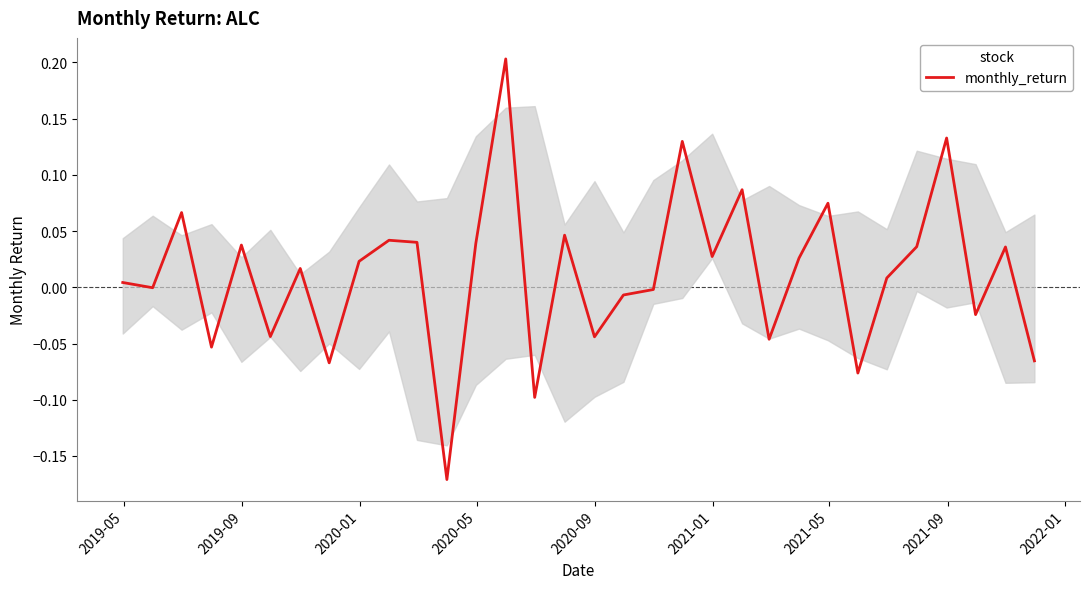

What is the difference between the maximum and minimum values?

0.4